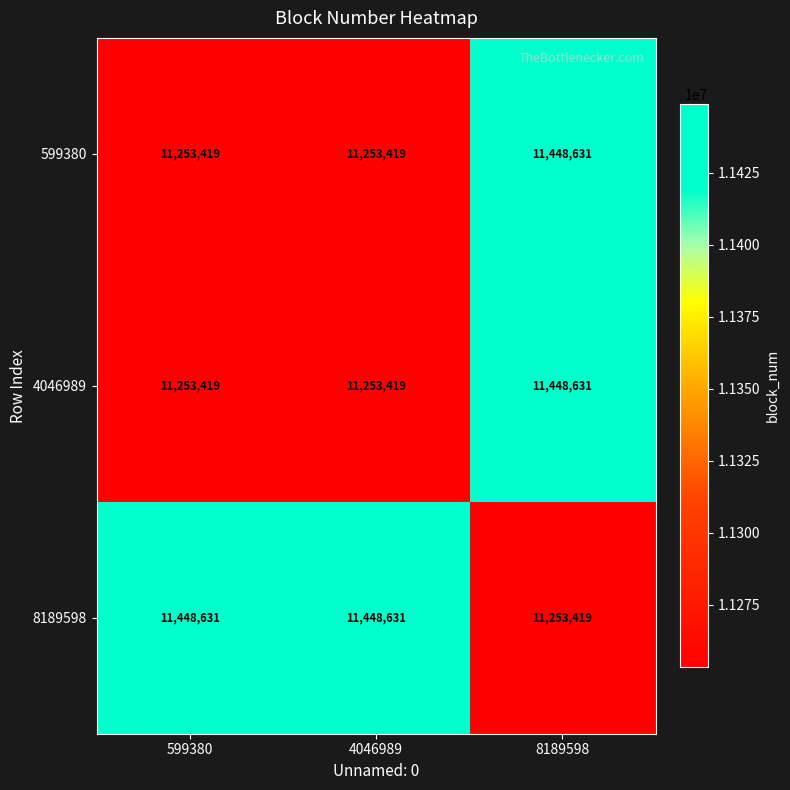

Reading right to left, list all the values displayed in this chart.

599380: 11448631	11253419	11253419
4046989: 11448631	11253419	11253419
8189598: 11253419	11448631	11448631